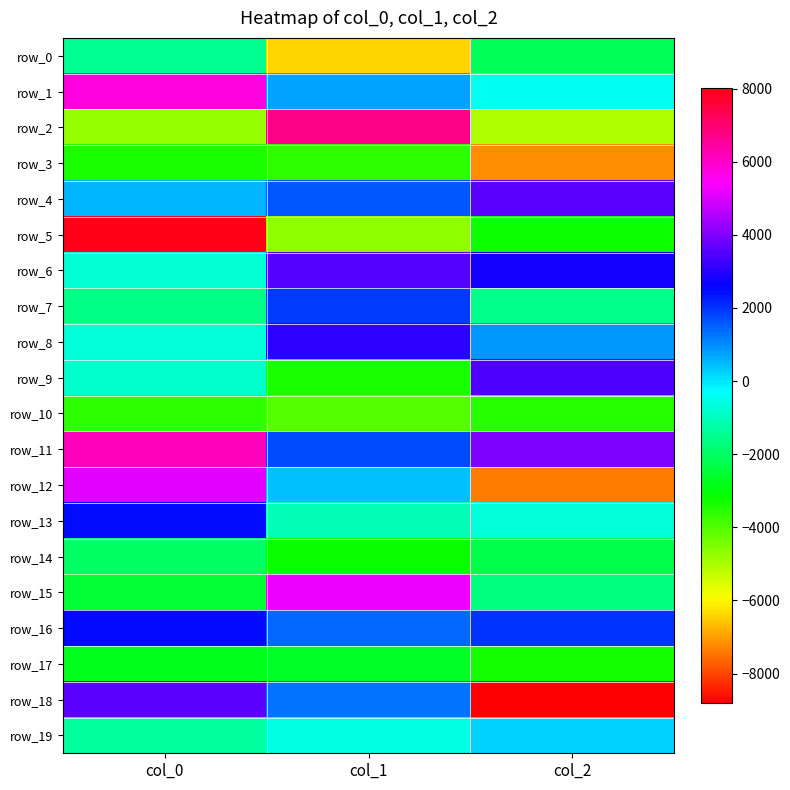

At which label does row_4 reach its peak?

col_2